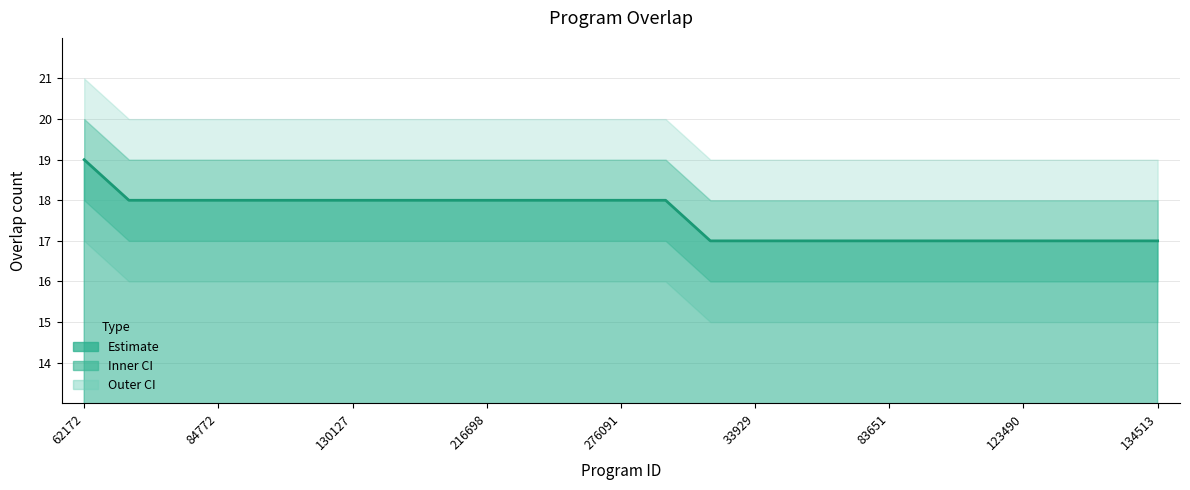

How many data points are less than 18?

11